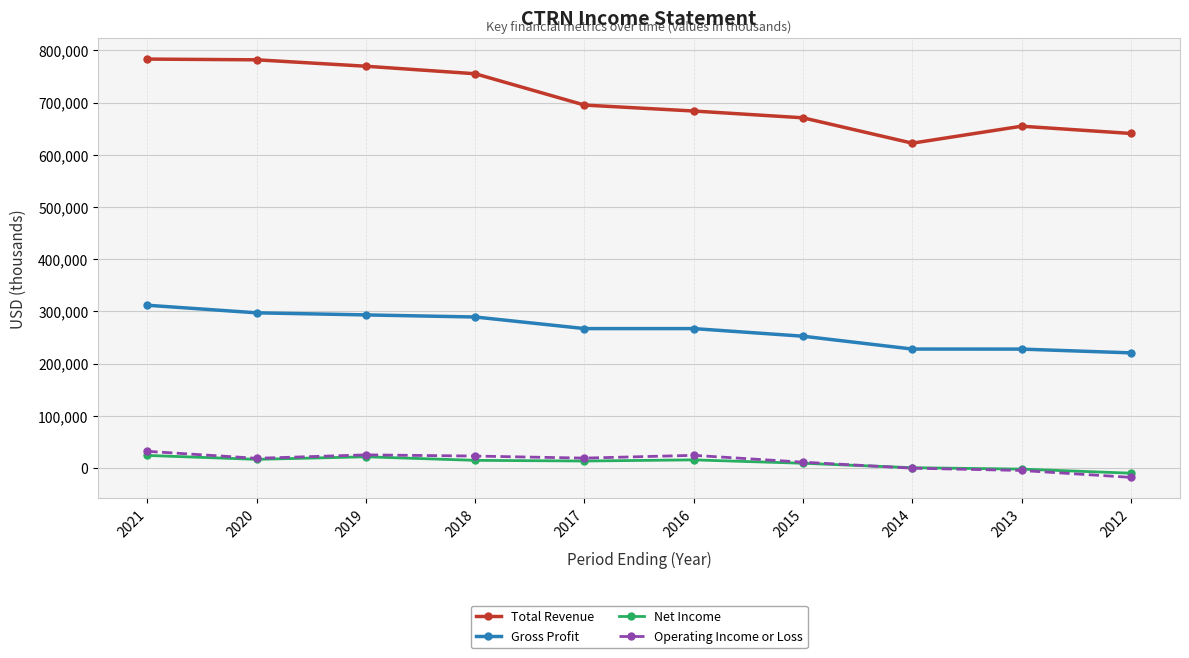

Which series has the largest range (max minus min)?

Total Revenue